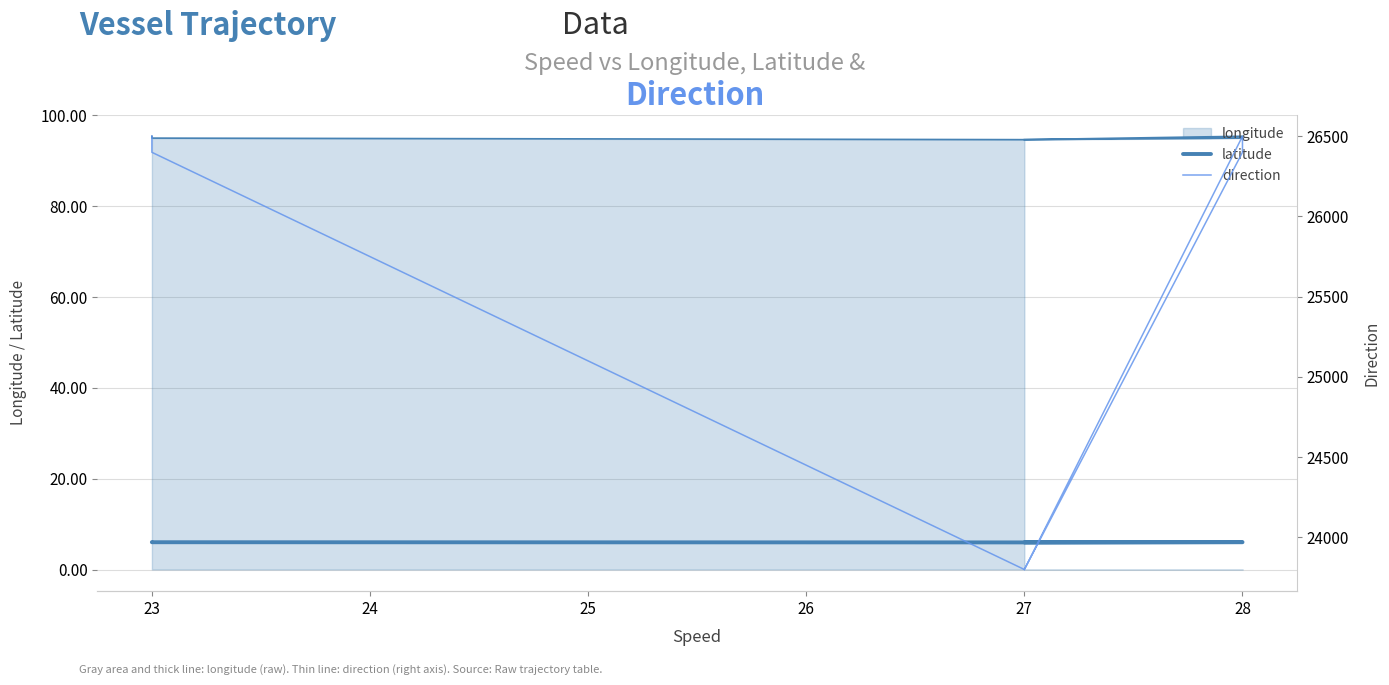

True or false: direction has more than 0 points higher than both neighbors.

True